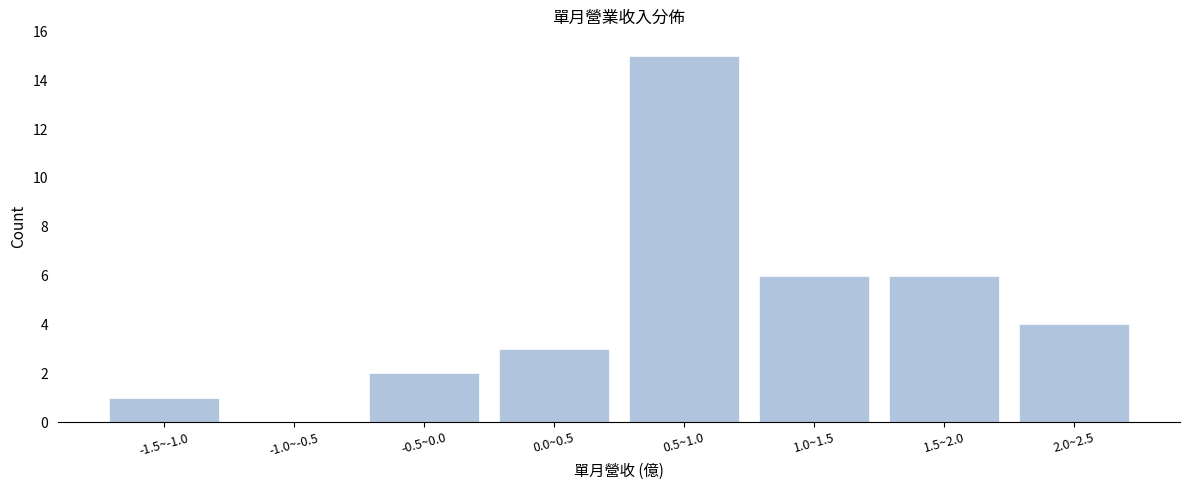

Reading left to right, list all the values displayed in this chart.

-1.5~-1.0=1	-1.0~-0.5=0	-0.5~0.0=2	0.0~0.5=3	0.5~1.0=15	1.0~1.5=6	1.5~2.0=6	2.0~2.5=4